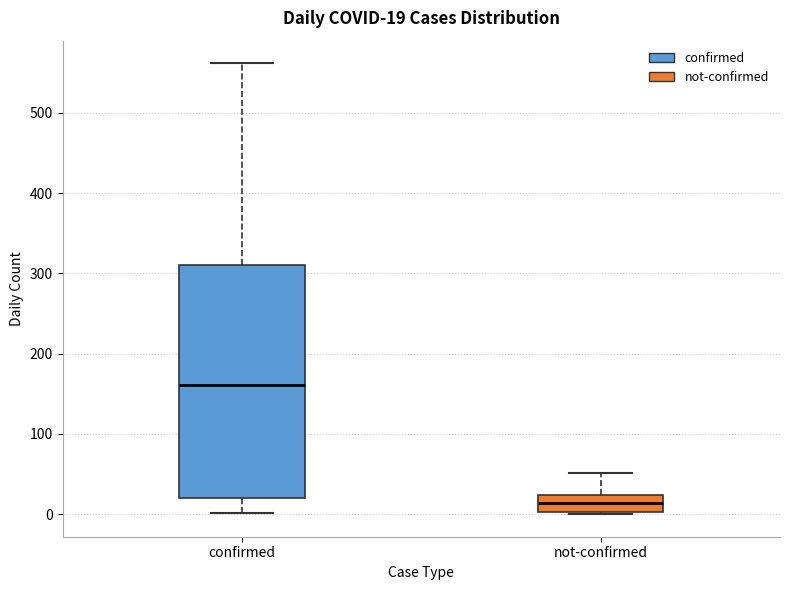

Comparing the boxes themselves (not the whiskers), which one is the tallest?

confirmed